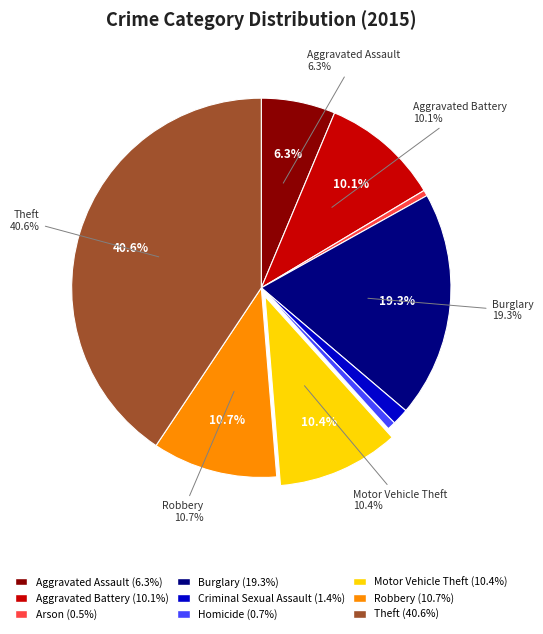

Which has a higher value, Robbery or Theft?

Theft